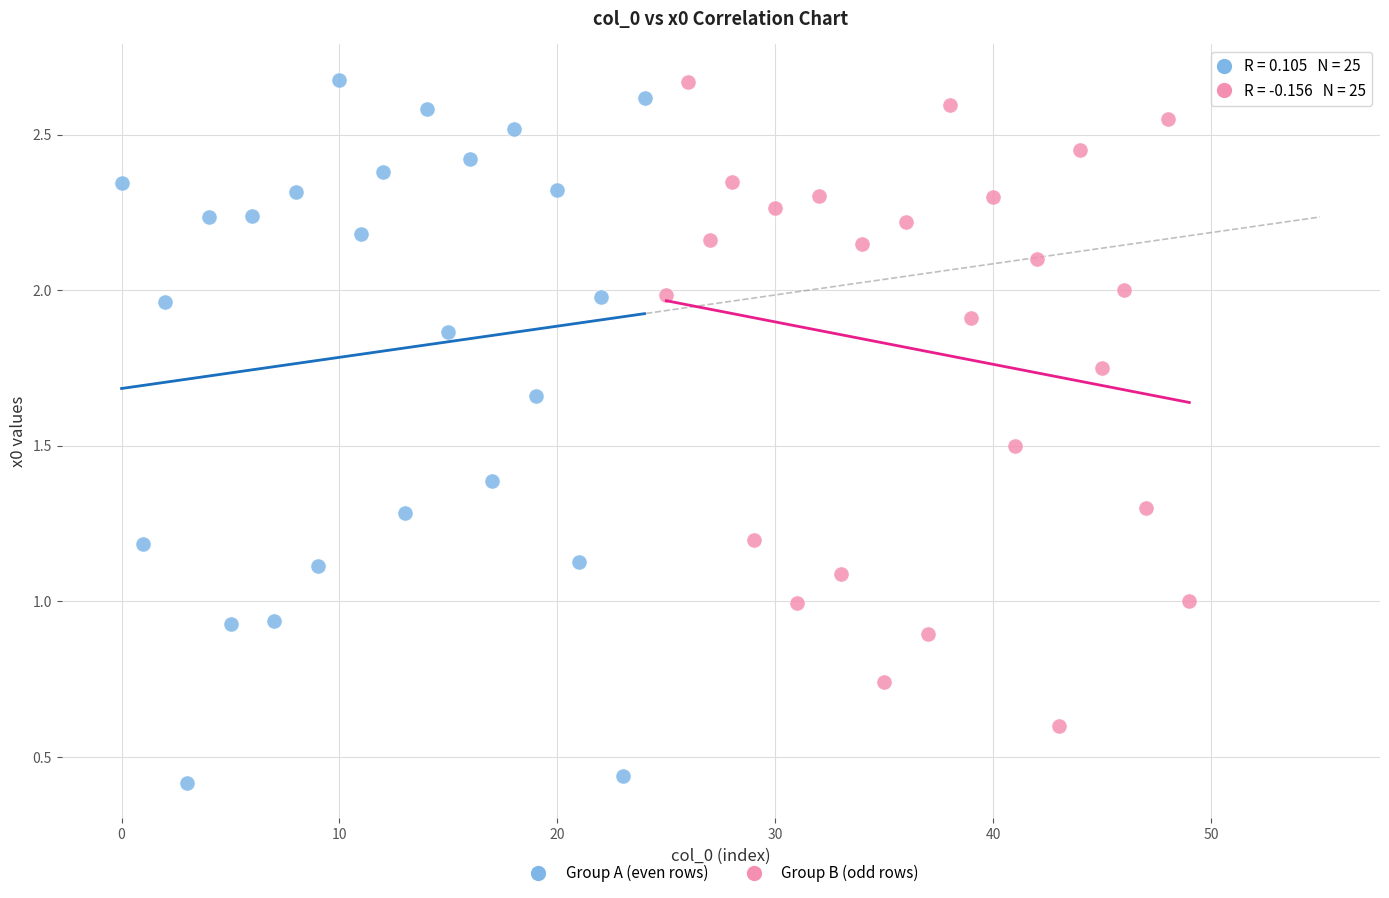

Which series contains the lowest Y value?

Group A (even rows)